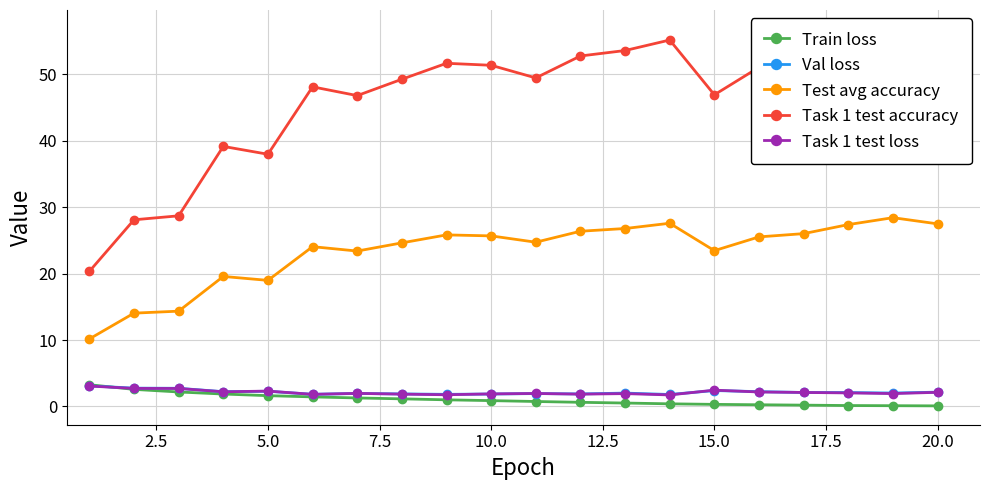

True or false: Train loss and Test avg accuracy intersect in this chart.

False